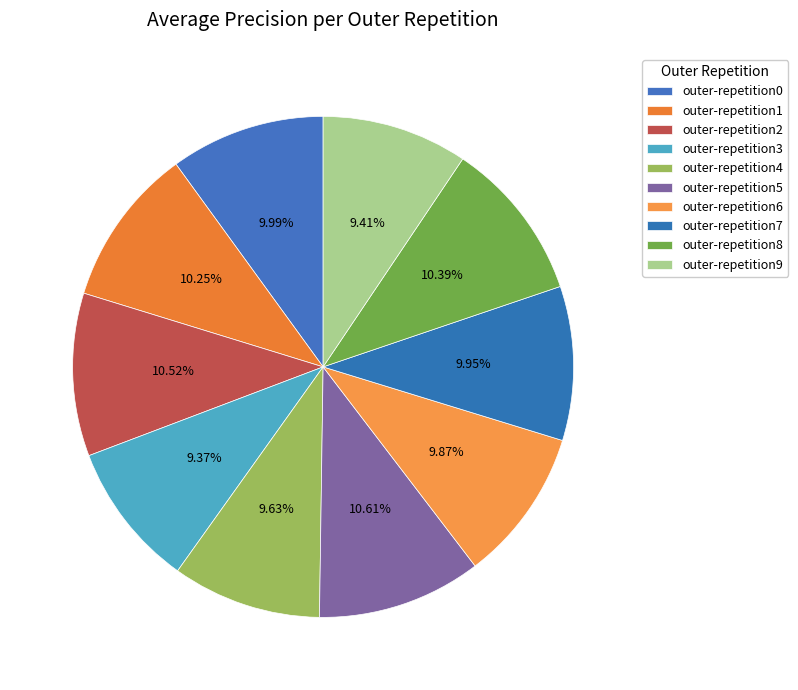

What percentage is the outer-repetition4 slice, to the nearest percent?

10%